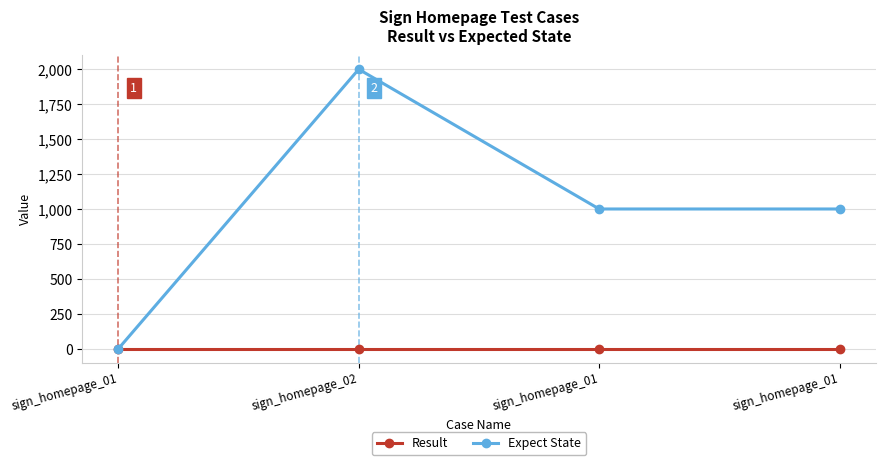

True or false: Expect State and Result cross at least once.

False